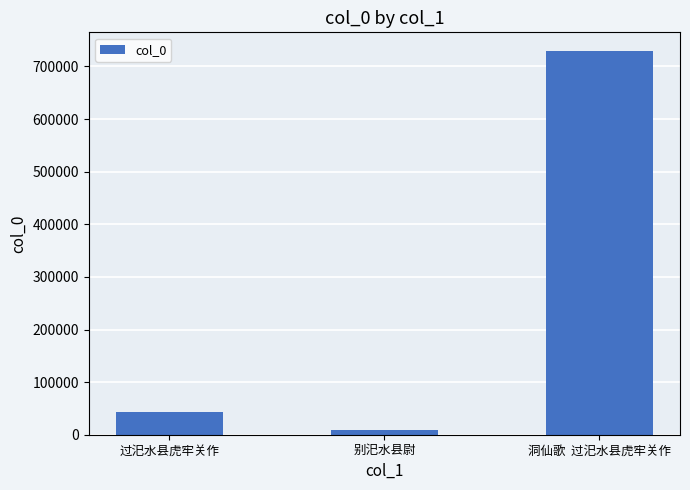

Reading left to right, extract all data points from this chart.

42952	9507	728504